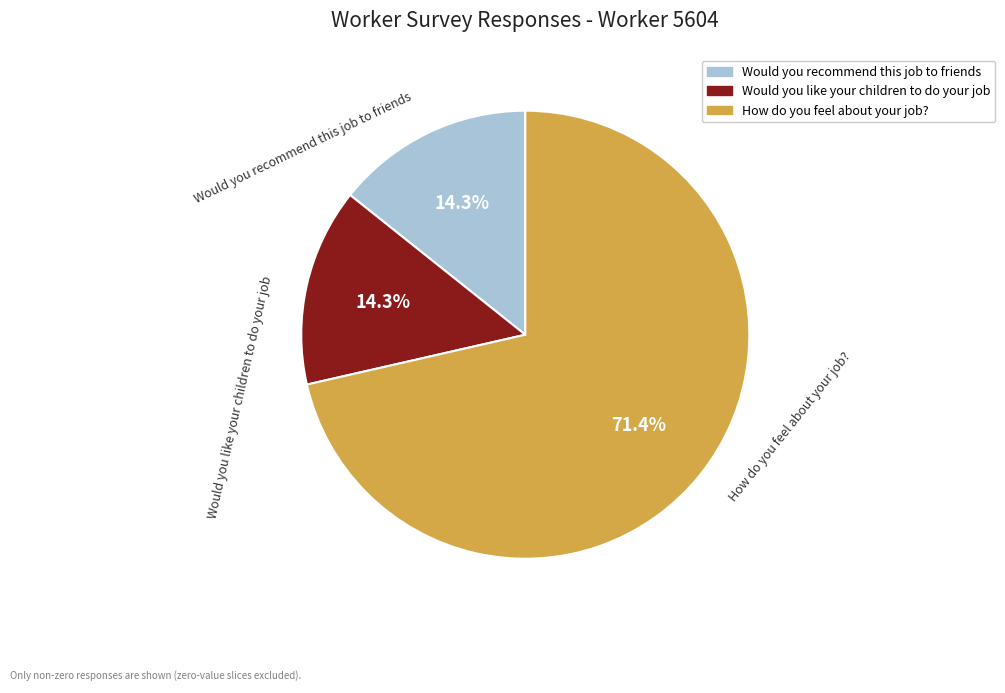

Is Would you like your children to do your job the majority of the pie?

No